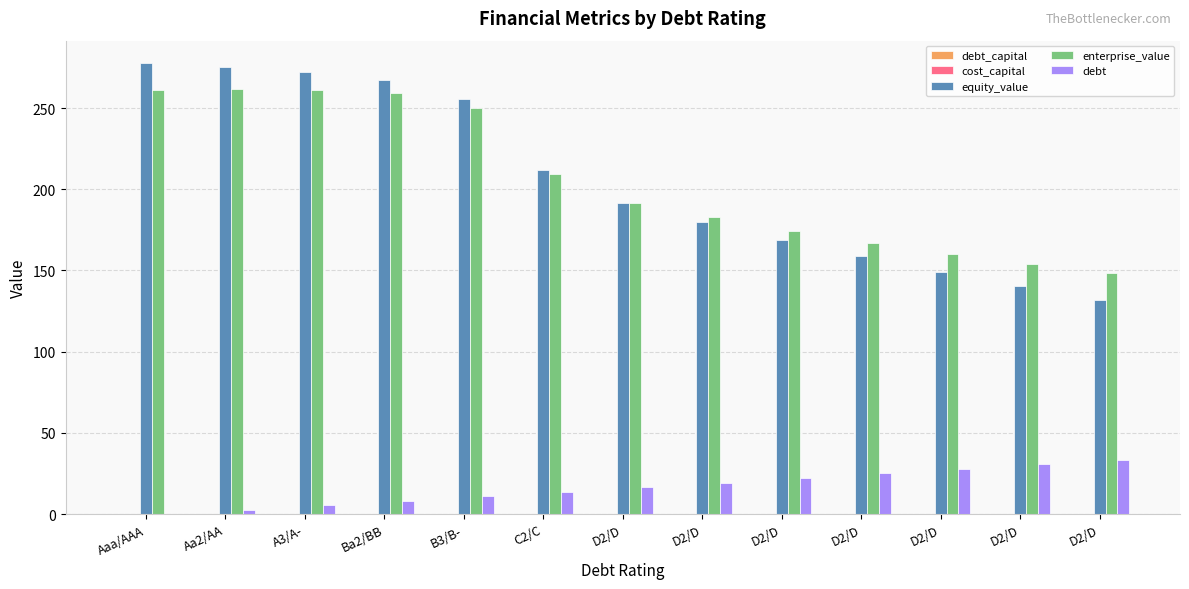

How many data points does each series have?

13